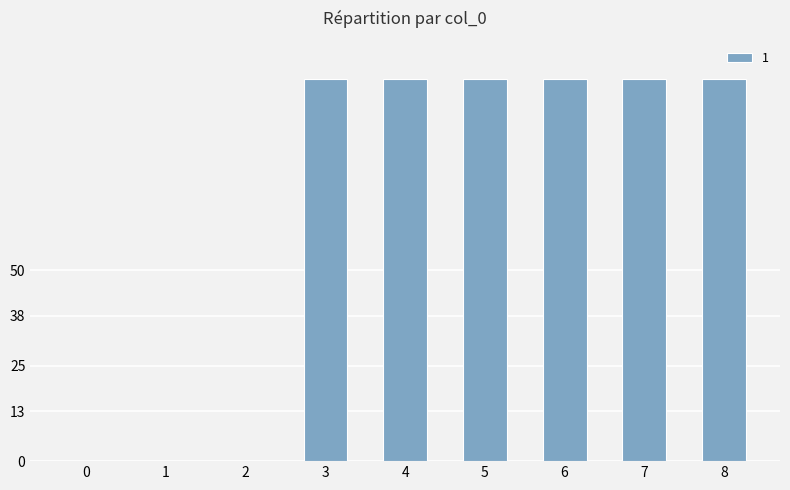

Count the number of categories in the chart.

9